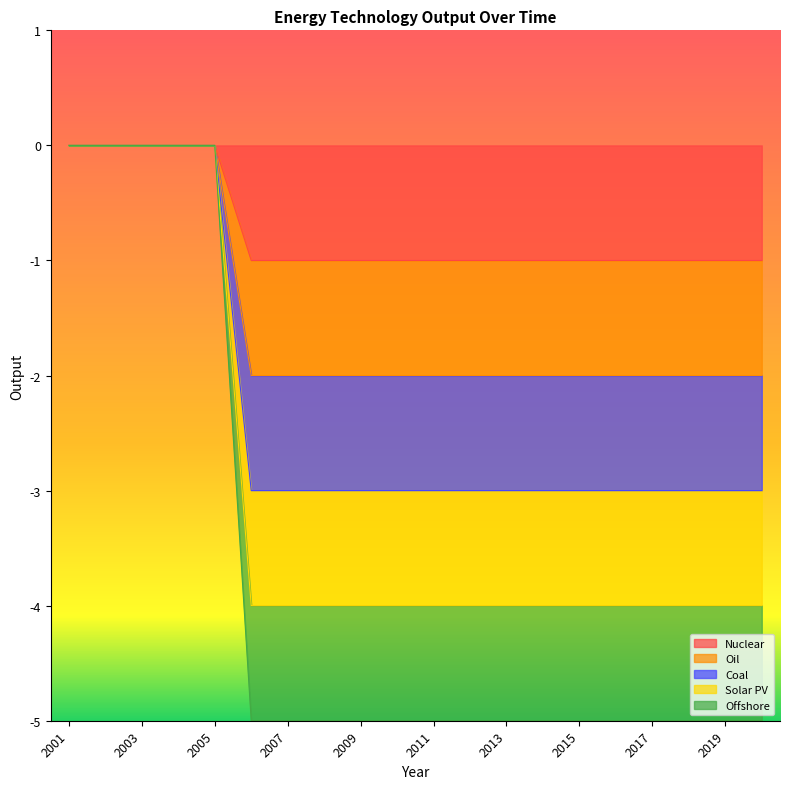

Which category has the lowest value in the Offshore series?

2006